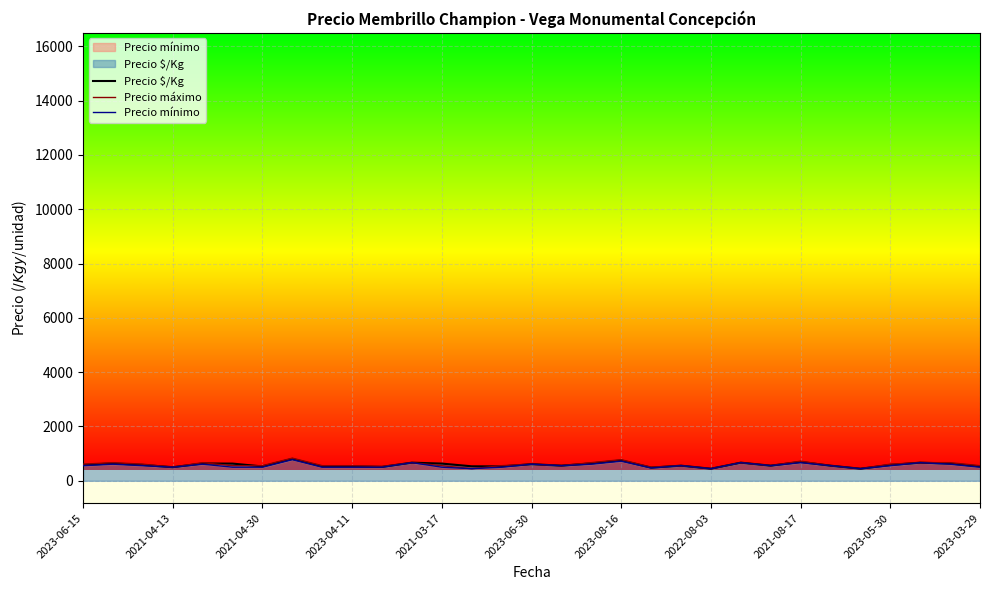

The value of Precio $/Kg at 2023-08-16 is 1284. True or false?

False